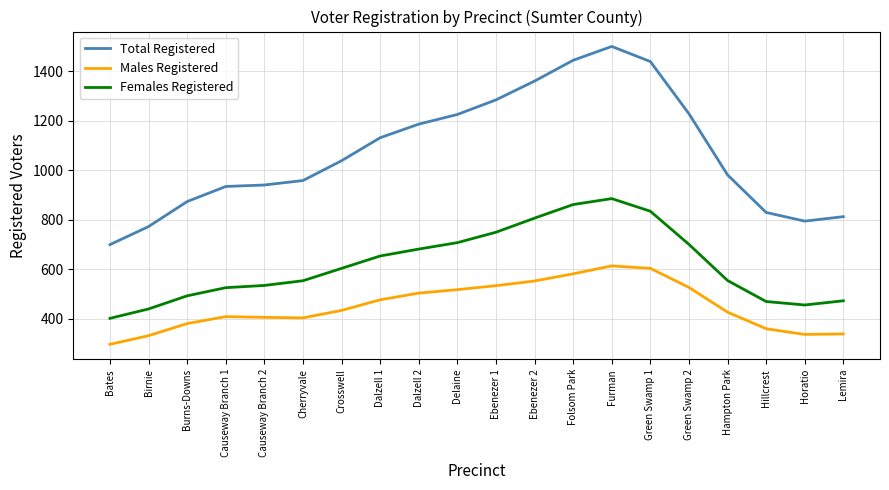

Rank the series at Bates from highest to lowest value.

Total Registered, Females Registered, Males Registered